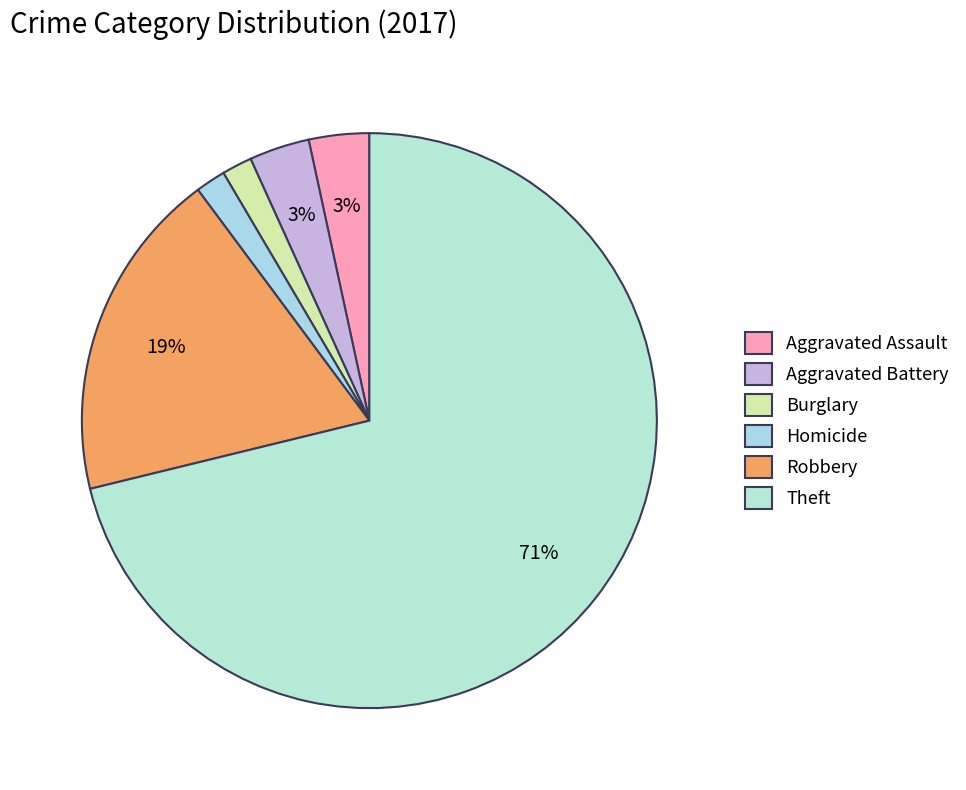

To the nearest percent, what is the combined percentage of Aggravated Assault and Burglary?

5%